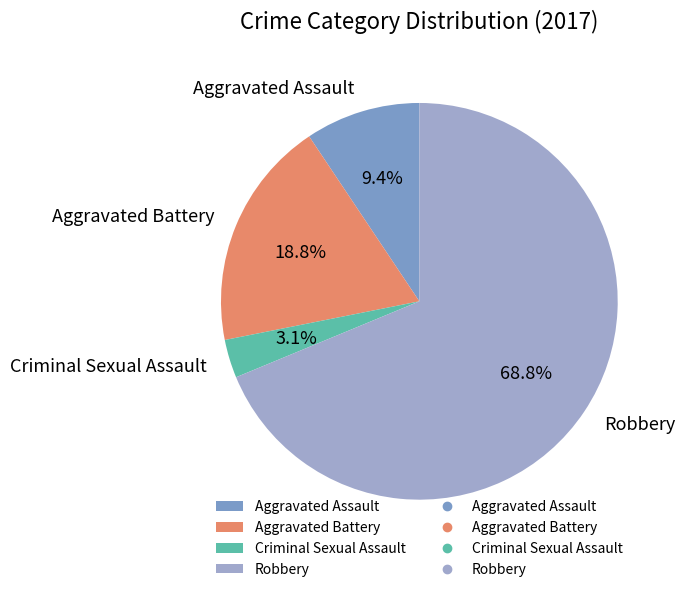

True or false: Criminal Sexual Assault accounts for 10% of the total.

False